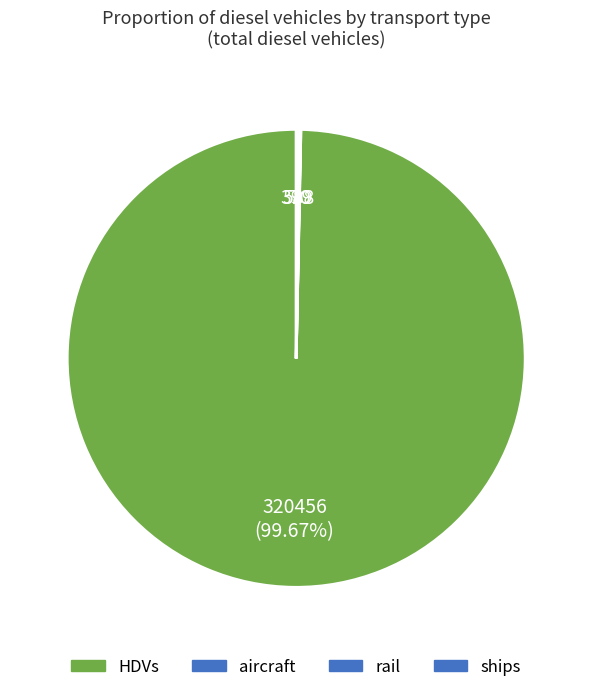

To the nearest percent, what percentage of the pie is HDVs?

100%